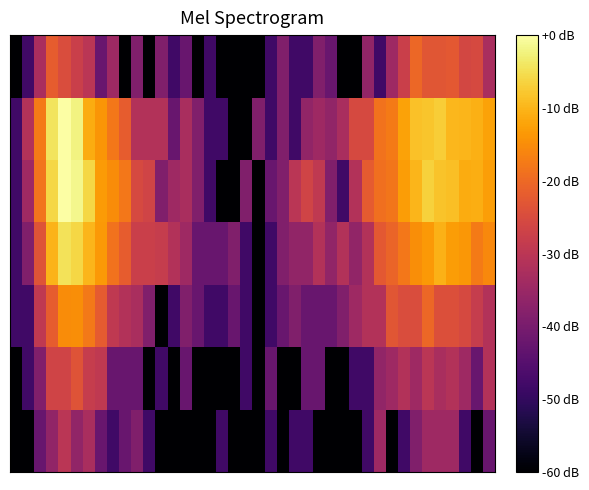

How many data points does each series have?

40